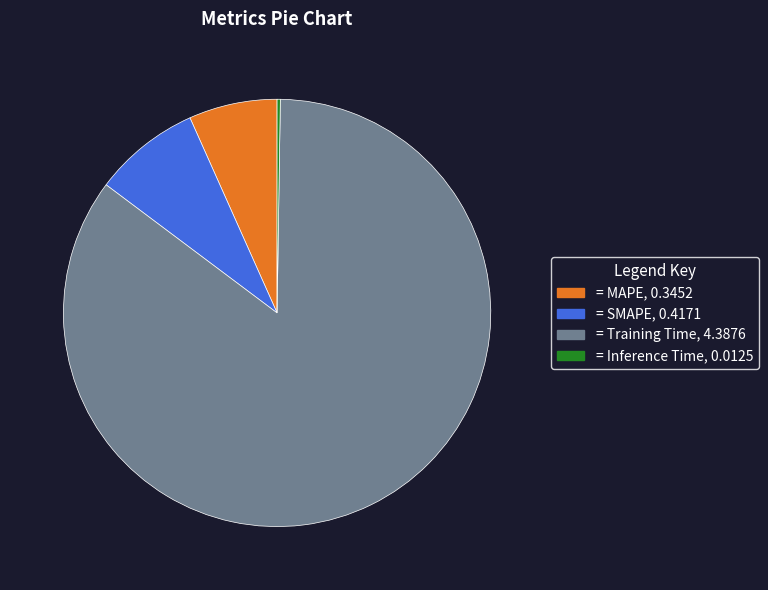

Does any single category account for the majority?

Yes